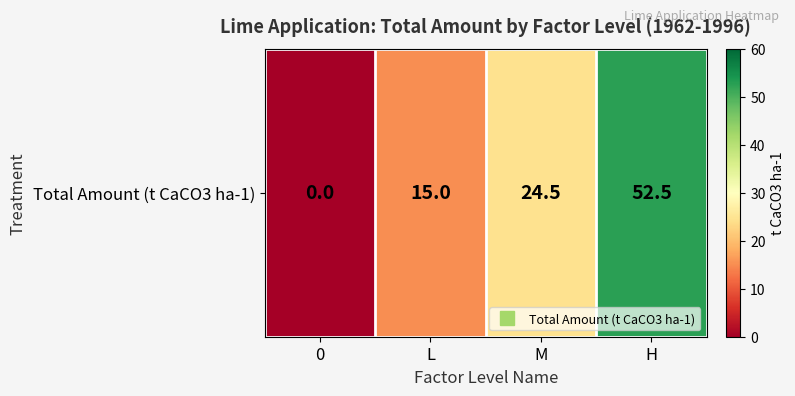

Is it true that the value at 0 is 0.0?

True